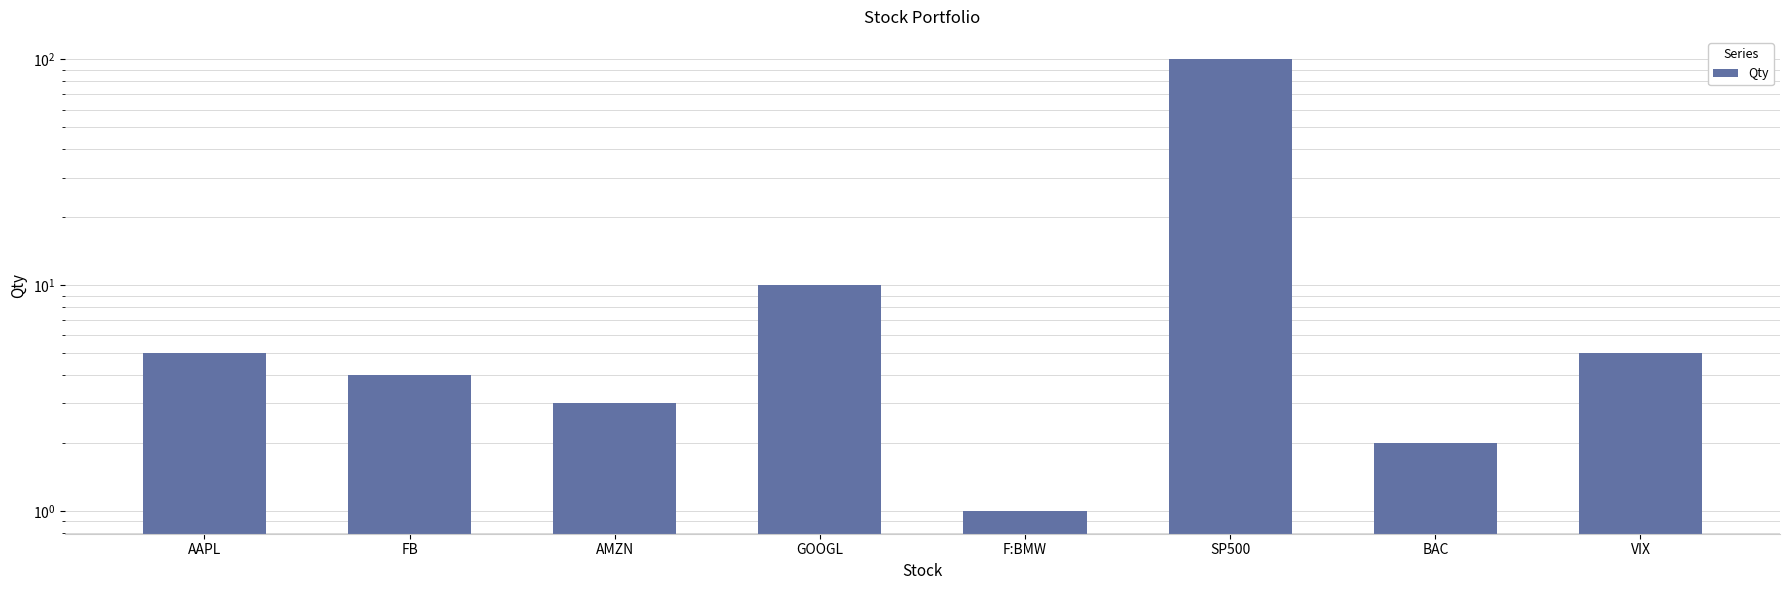

Rank the categories by value from highest to lowest.

SP500, GOOGL, AAPL, VIX, FB, AMZN, BAC, F:BMW